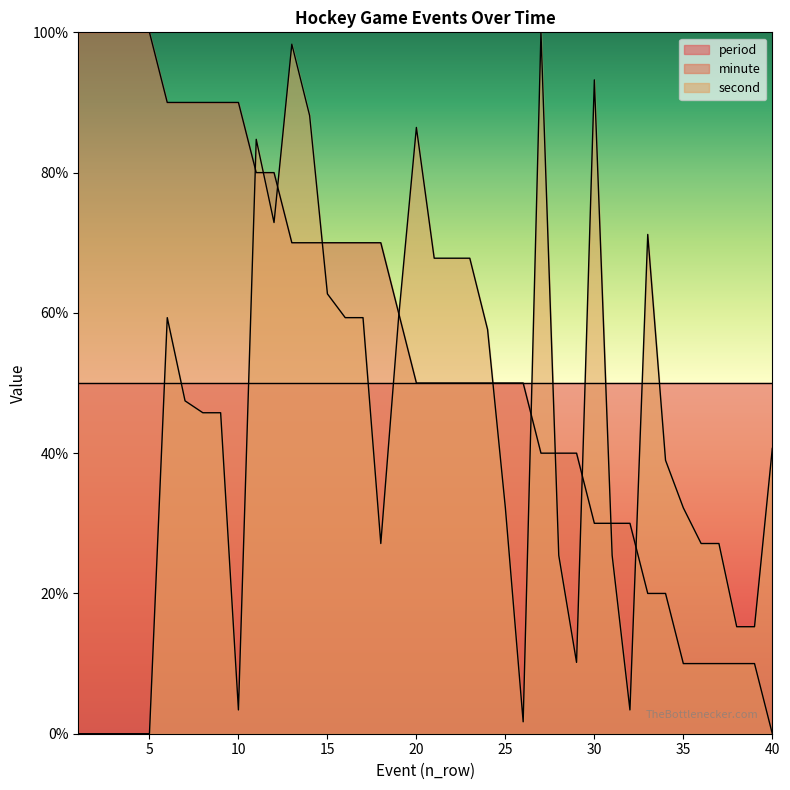

How many times do second and minute cross each other?

11